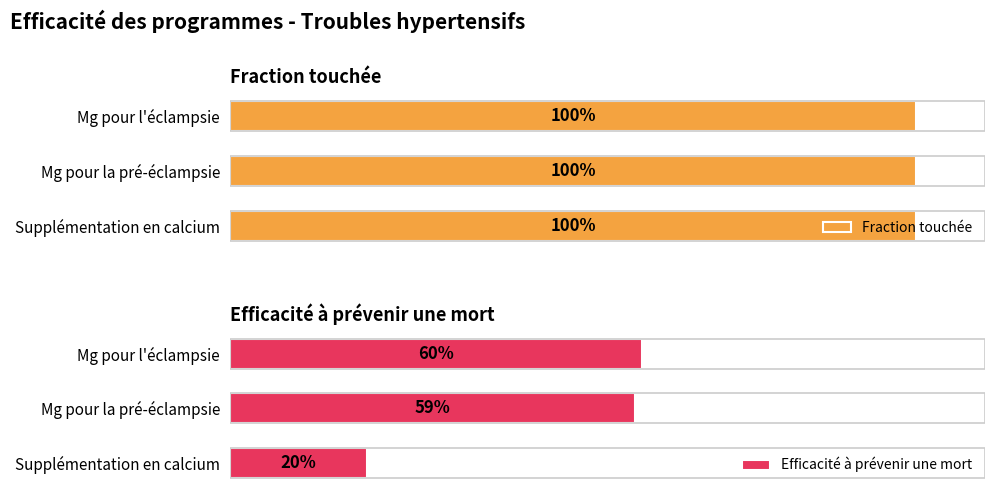

What is the smallest value displayed?

0.2